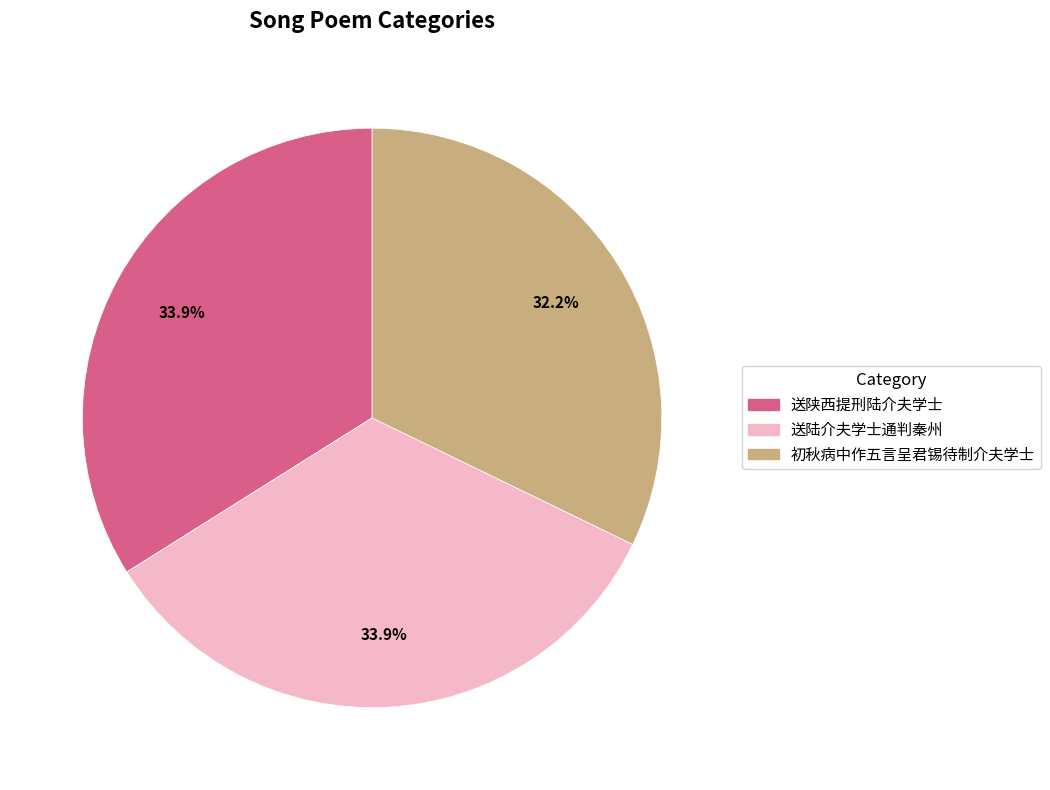

Is it true that 送陕西提刑陆介夫学士 is 14% of the pie?

False